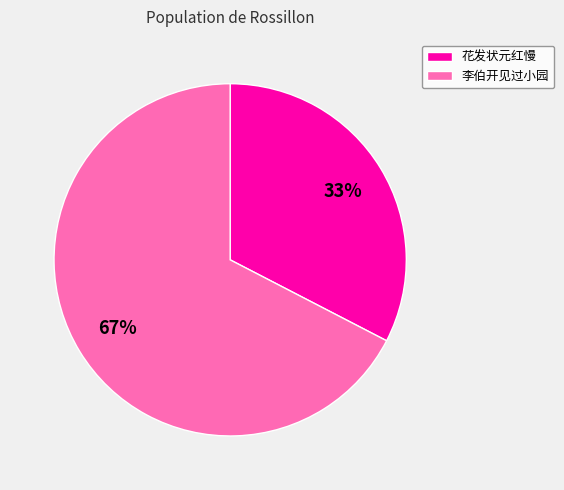

Rank the categories by value from lowest to highest.

花发状元红慢, 李伯开见过小园